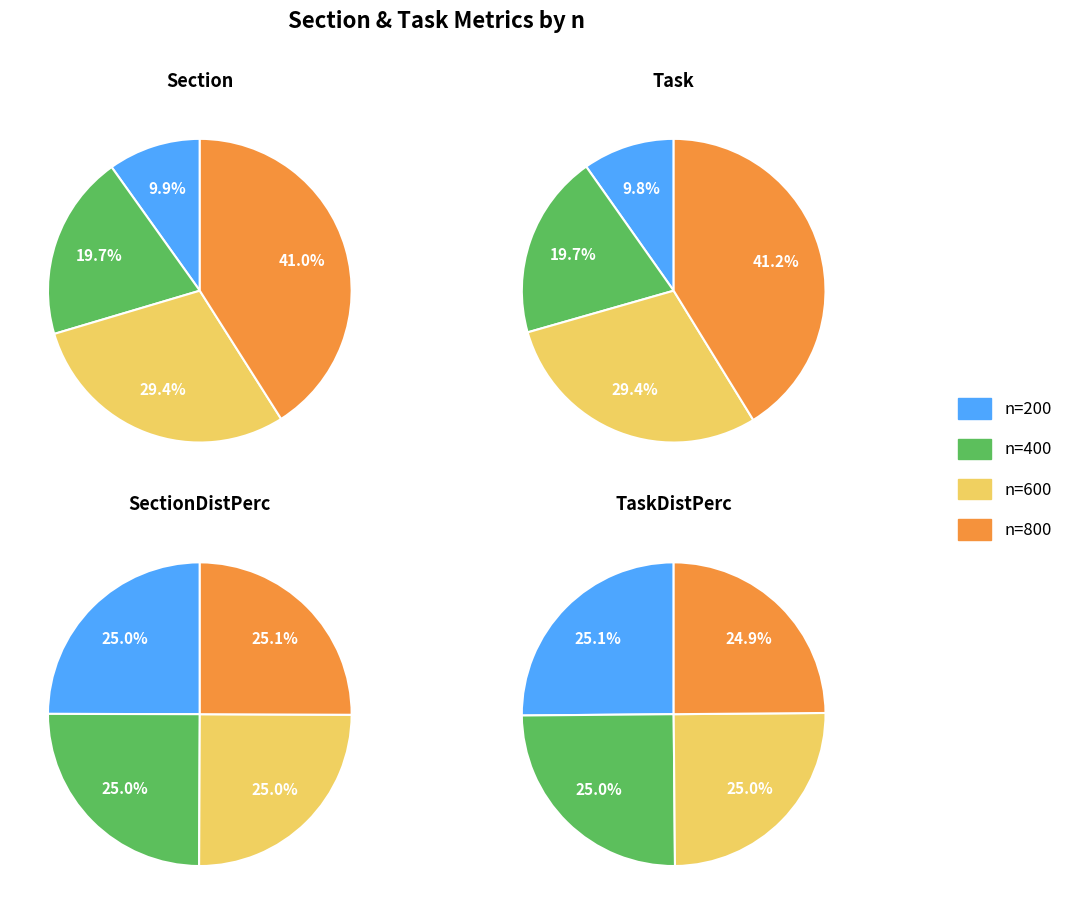

Is there any slice that represents more than half of the pie?

No